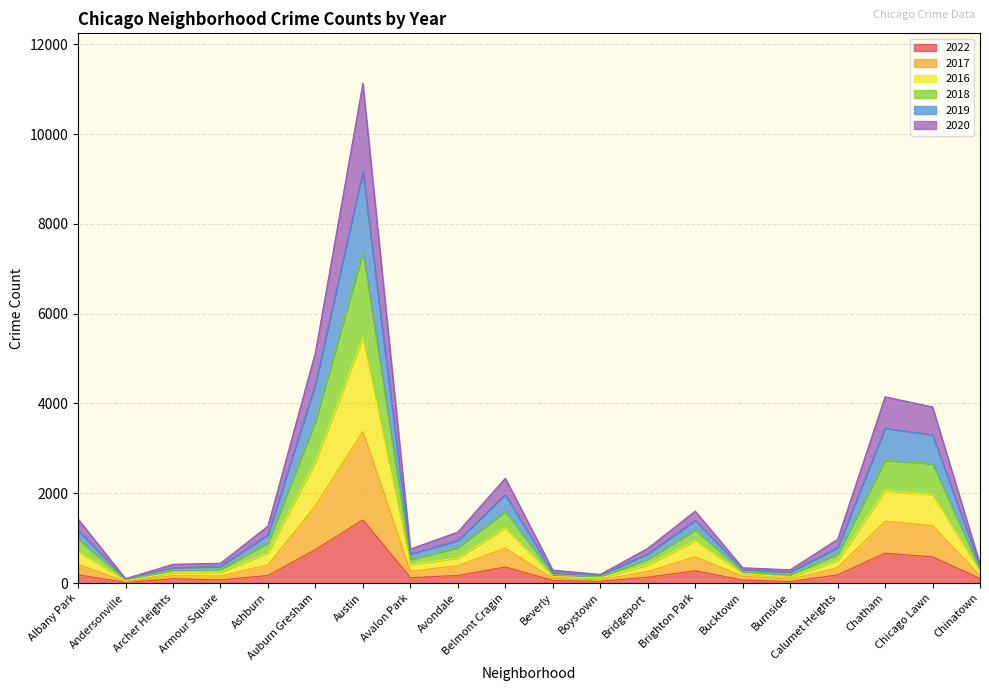

Is the value of 2022 at Beverly greater than the value of 2017 at Avalon Park?

No